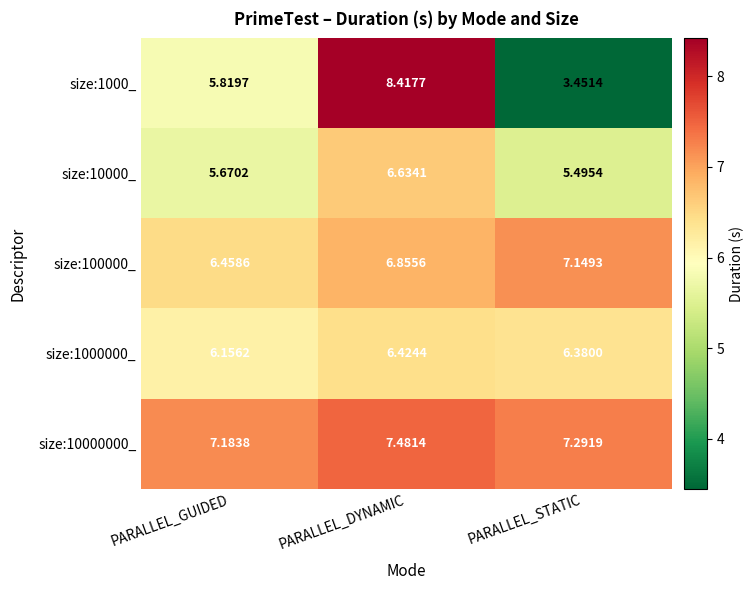

What is the total value across all series at PARALLEL_GUIDED?

31.3